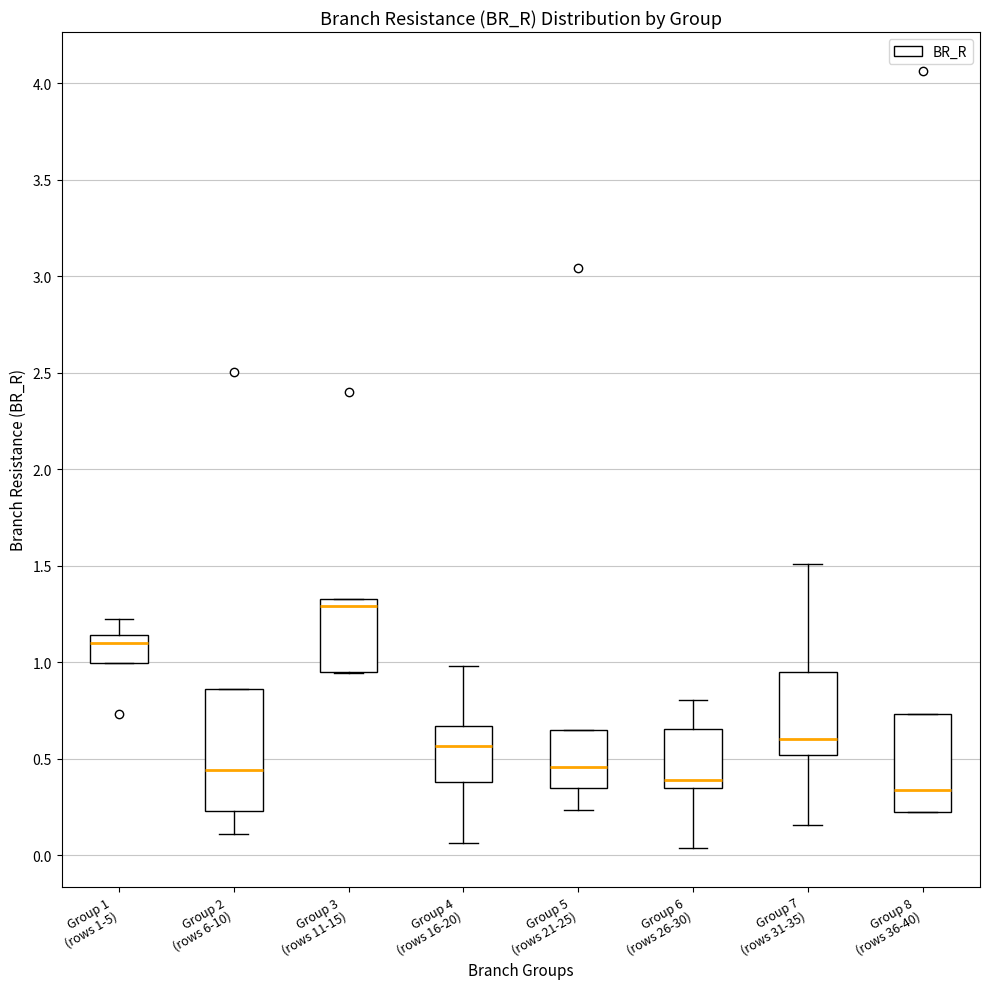

Comparing the boxes themselves (not the whiskers), which one is the tallest?

Group 2 (rows 6-10)